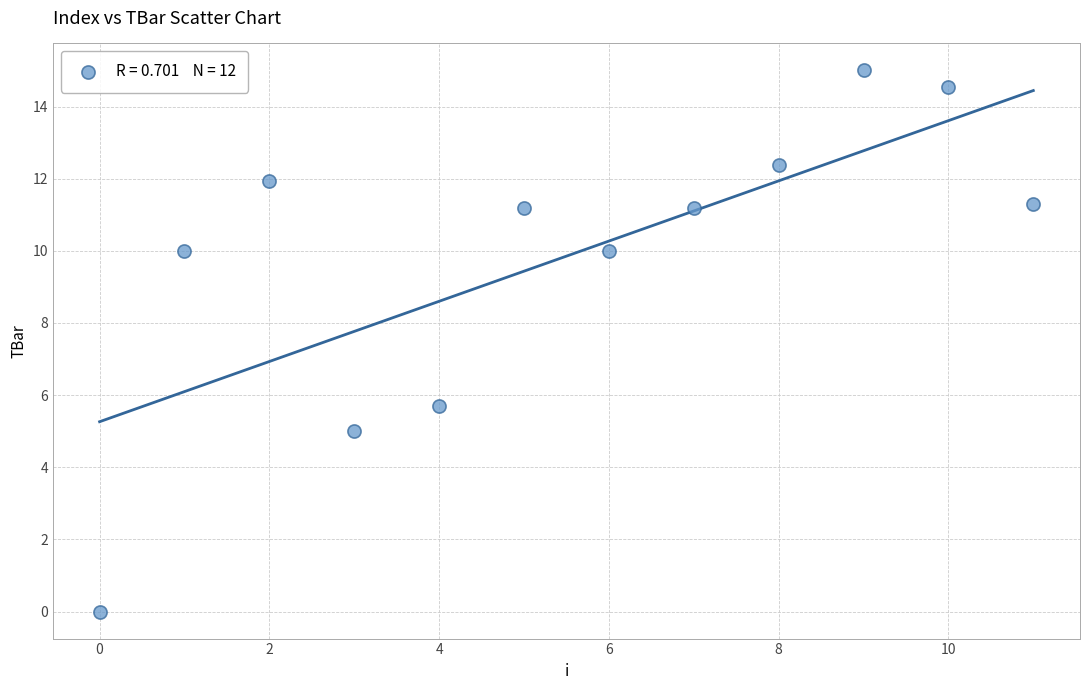

What is the average Y value?

9.9